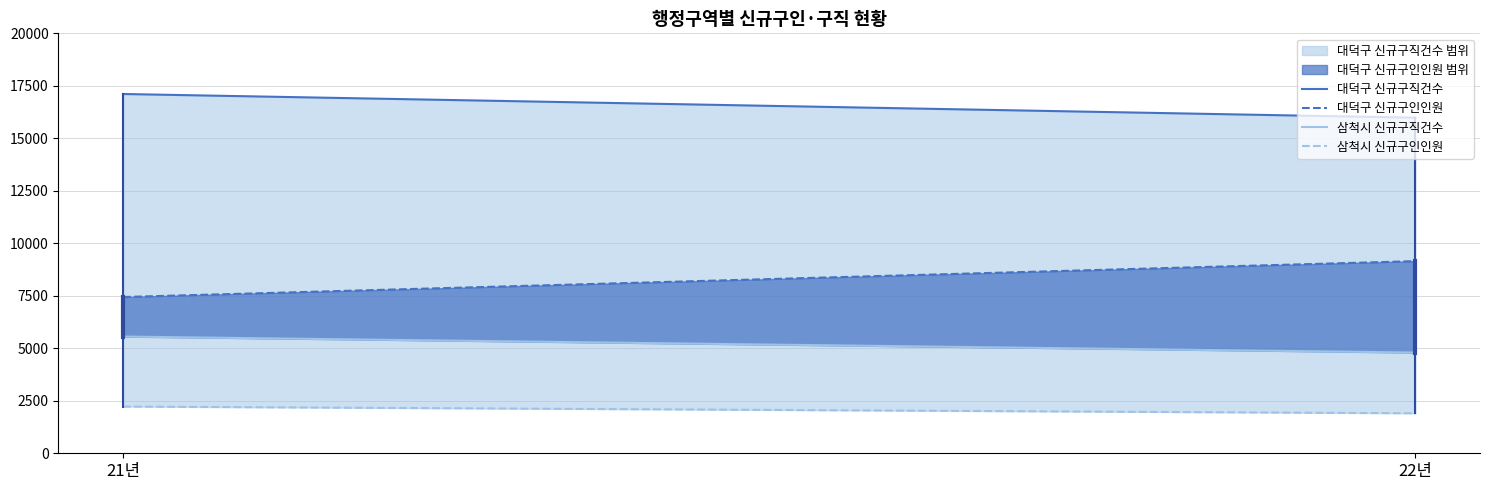

How many data points does each series have?

2